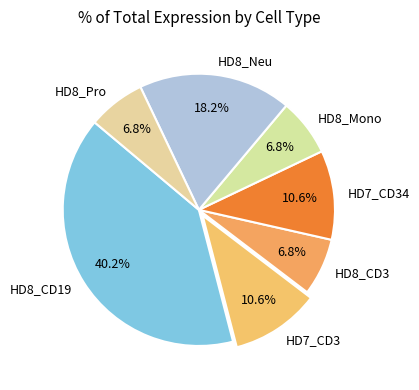

What is the total percentage of HD8_Neu and HD7_CD3?

28.8%